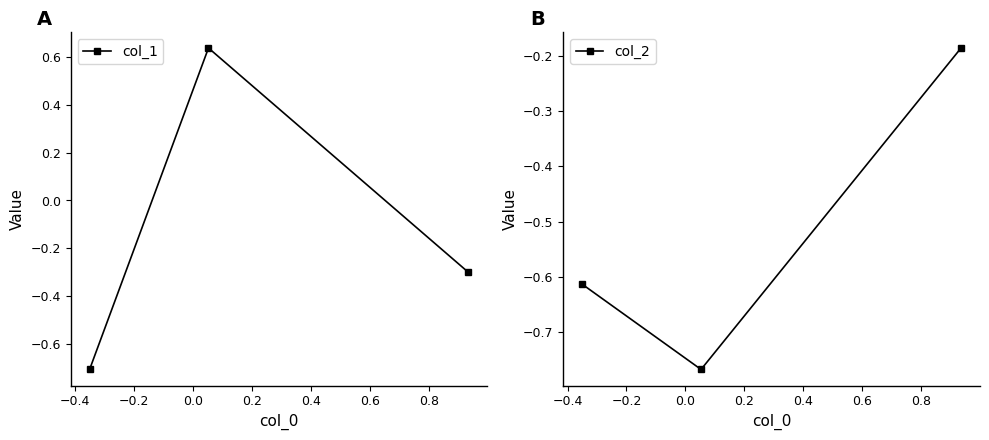

How many lines are shown in the chart?

2